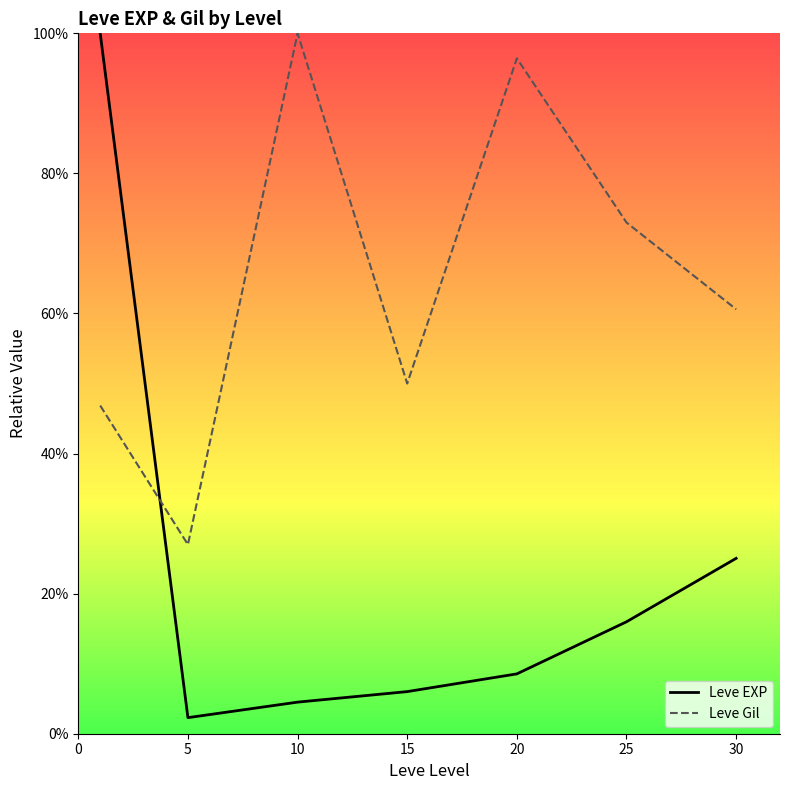

What is the average value of the Leve Gil series?

64.8